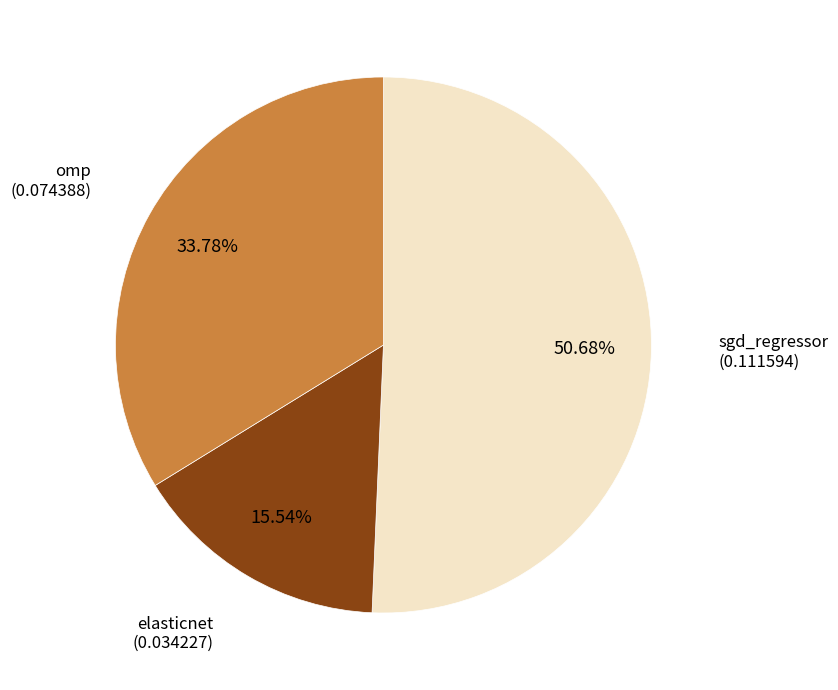

Which category has the biggest portion of the pie?

sgd_regressor